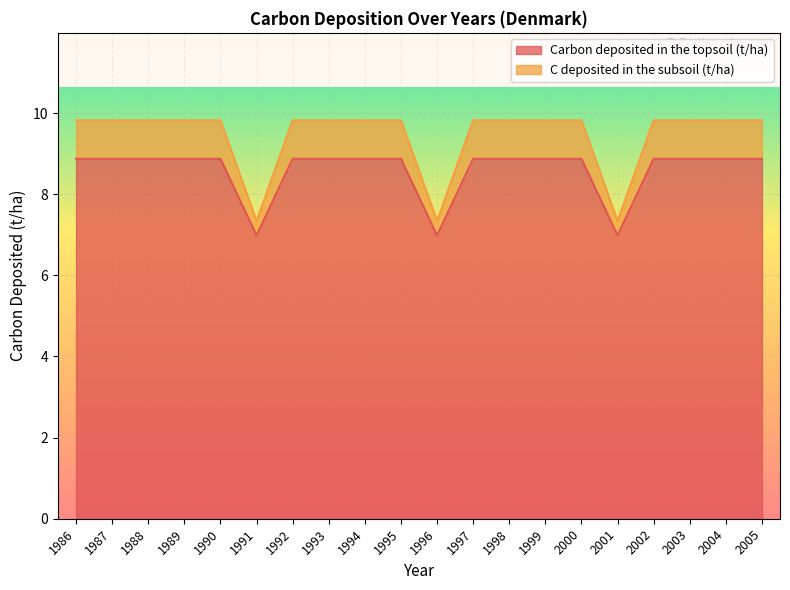

Is the value of Carbon deposited in the topsoil (t/ha) at 1994 greater than the value of C deposited in the subsoil (t/ha) at 2001?

Yes